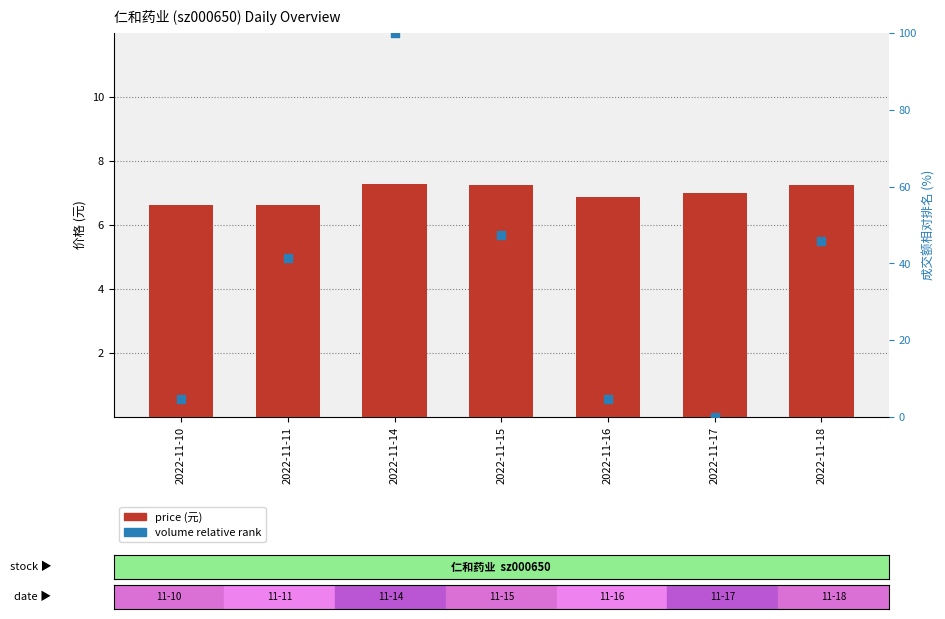

Which series has the widest spread of Y values?

volume rank